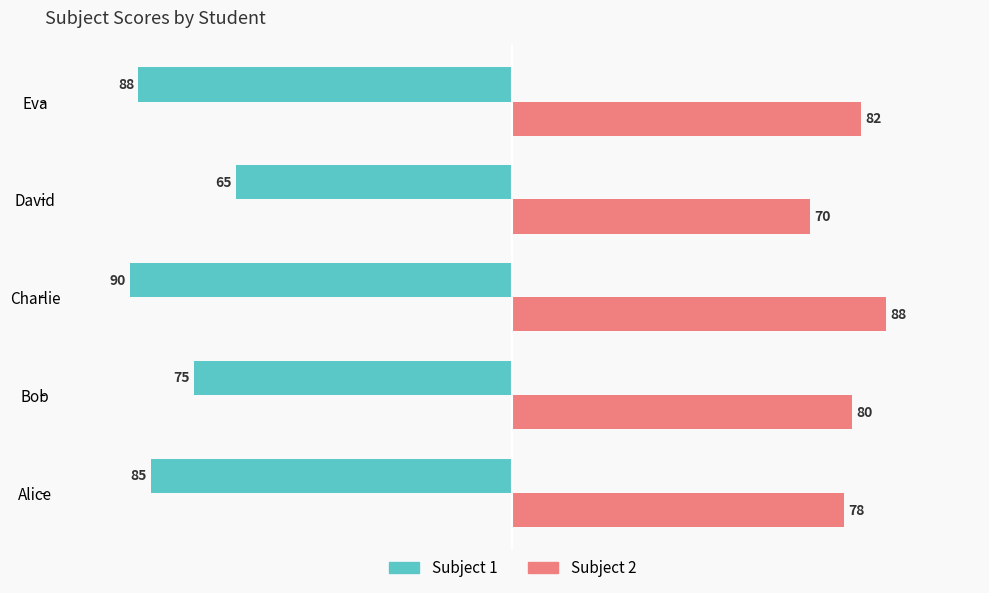

Which label corresponds to the largest value in the chart?

Charlie